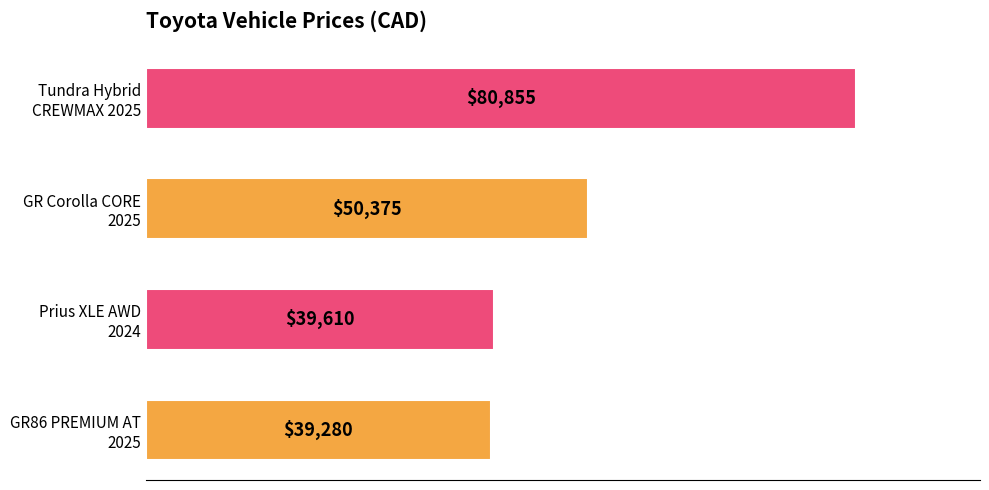

What is the difference between the maximum and second lowest values?

41245